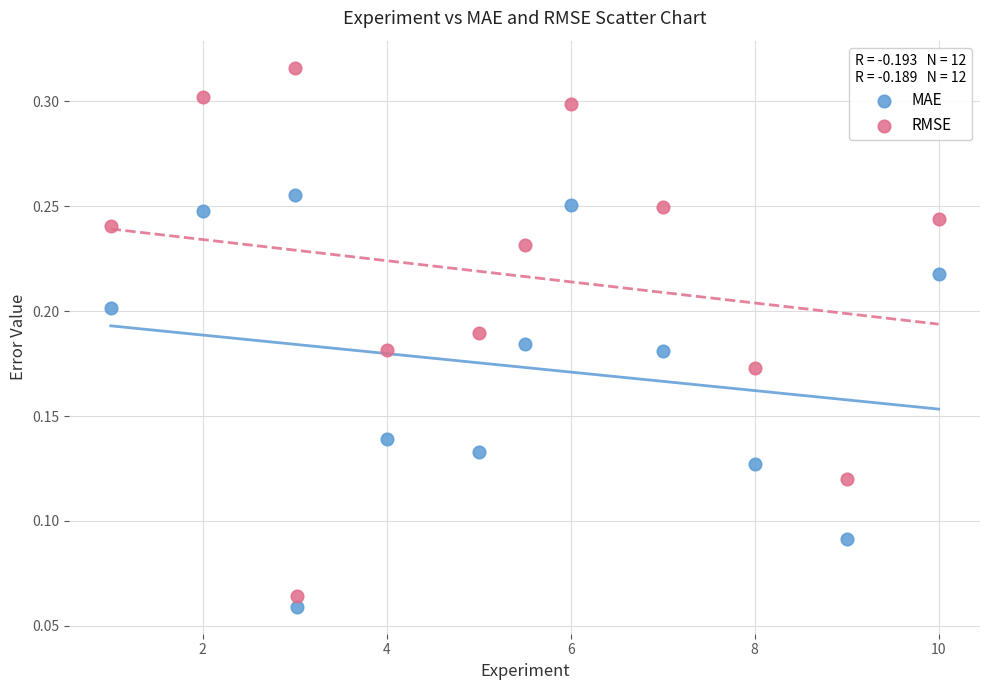

What are all the series names shown in the legend?

MAE, RMSE